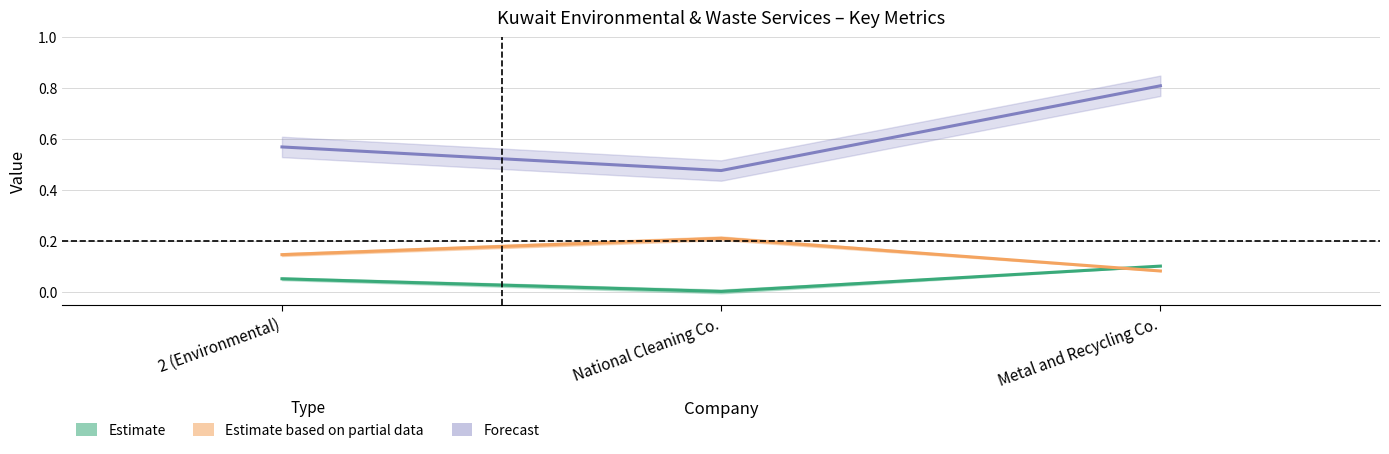

Reading left to right, transcribe all the data shown in this chart.

historical_growth_revenue_last_5_years: 2 (Environmental)=0.1	National Cleaning Co.=0.0	Metal and Recycling Co.=0.1
cash_returned_market_cap: 2 (Environmental)=0.6	National Cleaning Co.=0.5	Metal and Recycling Co.=0.8
cost_equity: 2 (Environmental)=0.1	National Cleaning Co.=0.2	Metal and Recycling Co.=0.1